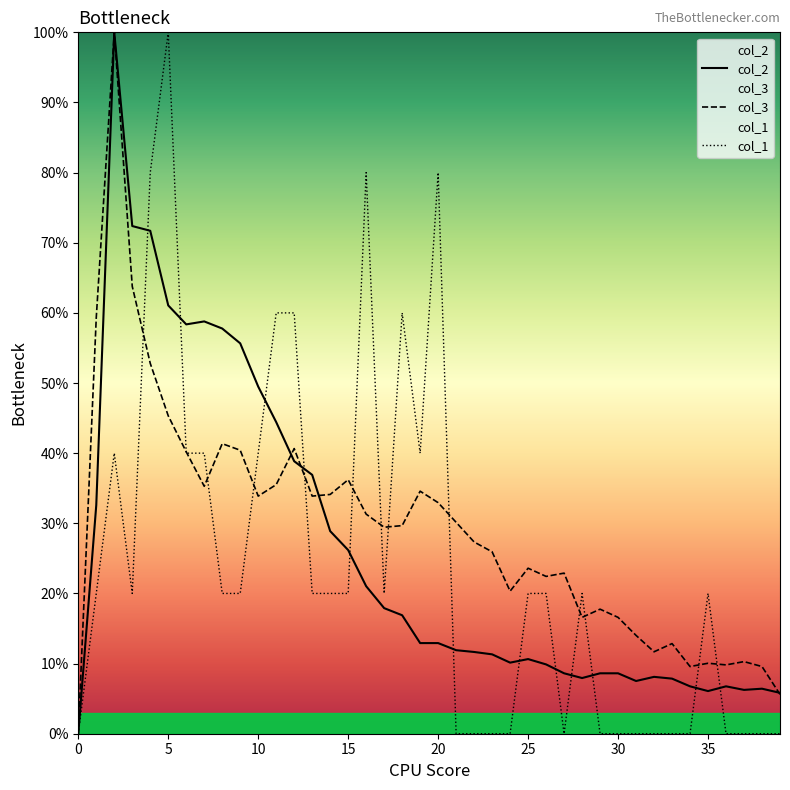

Where do col_2 and col_3 first cross each other?

11 and 12